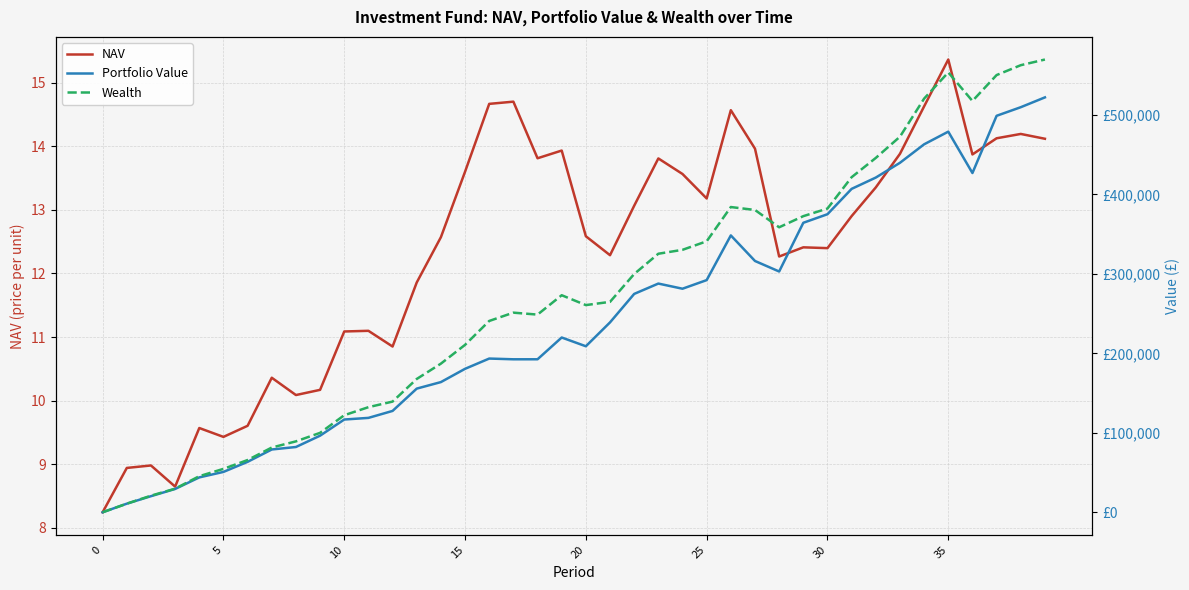

In NAV, how many points are higher than both neighbors (excluding endpoints)?

11